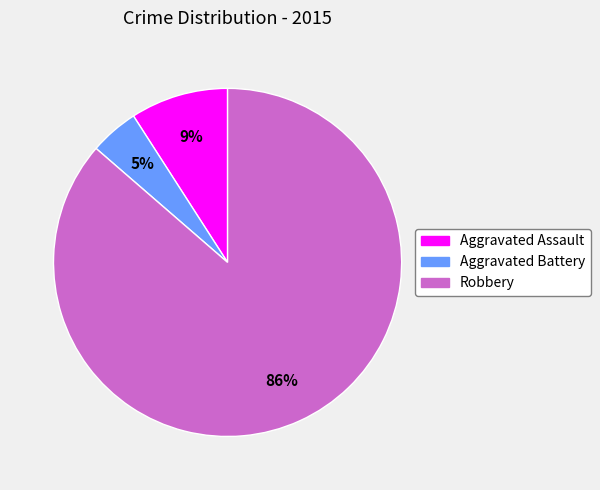

Which has a higher value, Aggravated Assault or Robbery?

Robbery